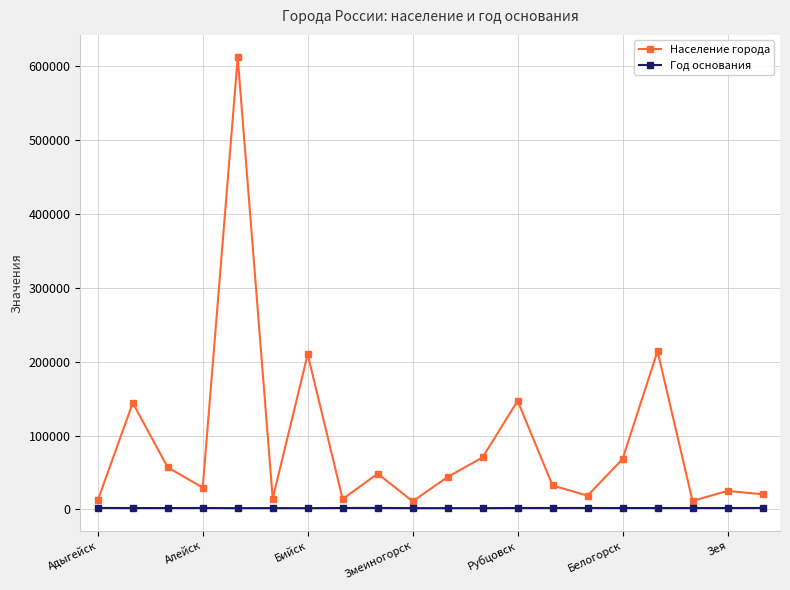

What is the maximum value shown in the chart?

612091